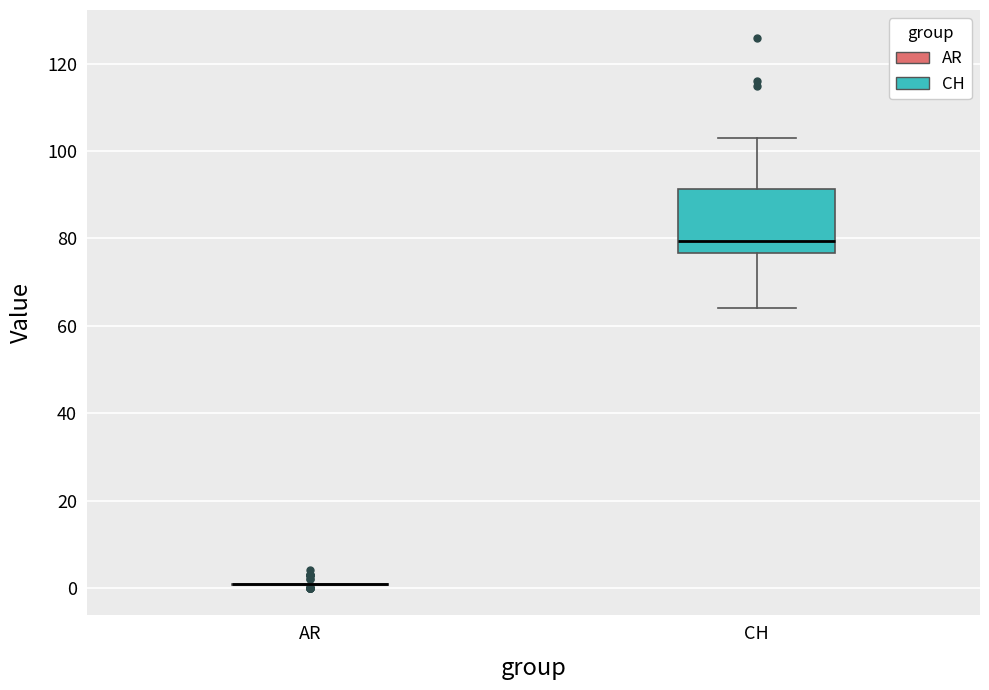

Reading left to right, read every box against the y-axis: the position of its median line, the range the box covers, and the ends of its whiskers. The values are not printed on the chart, so give them approximately, as read against the axis.

AR: box collapsed to a line at 2, whiskers 0 to 2
CH: median 80, box 76 to 92, whiskers 64 to 104